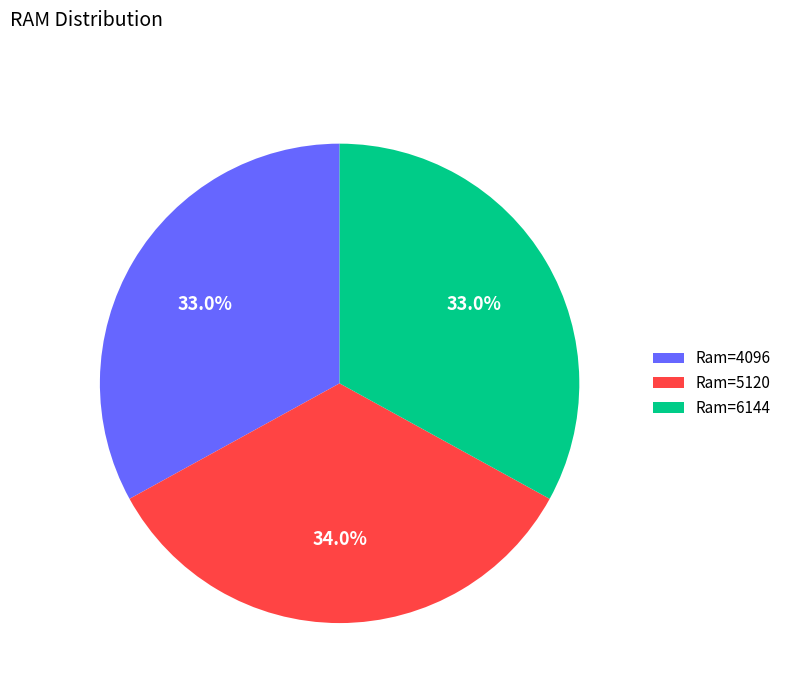

Which category has the biggest portion of the pie?

Ram=5120